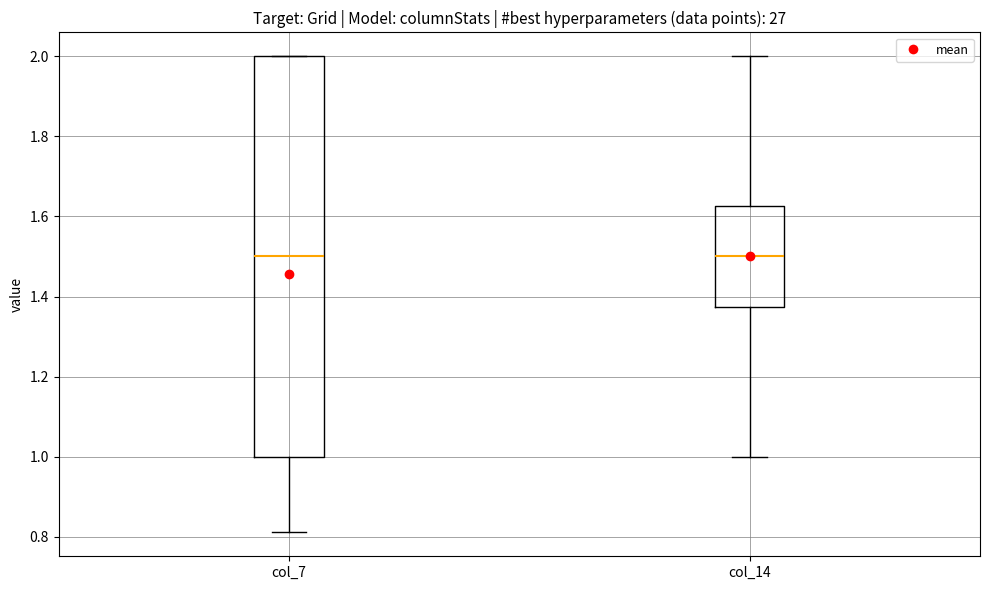

Comparing the boxes themselves (not the whiskers), which one is the tallest?

col_7